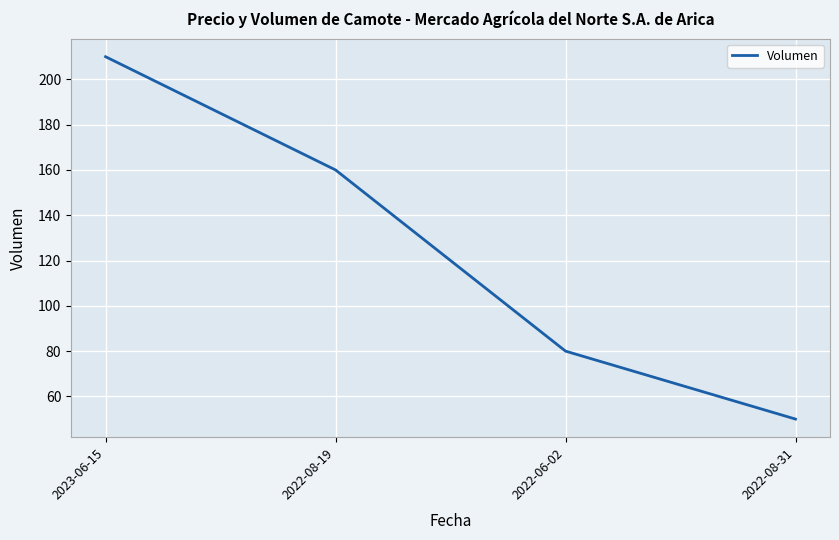

Rank the categories by value from highest to lowest.

2023-06-15, 2022-08-19, 2022-06-02, 2022-08-31